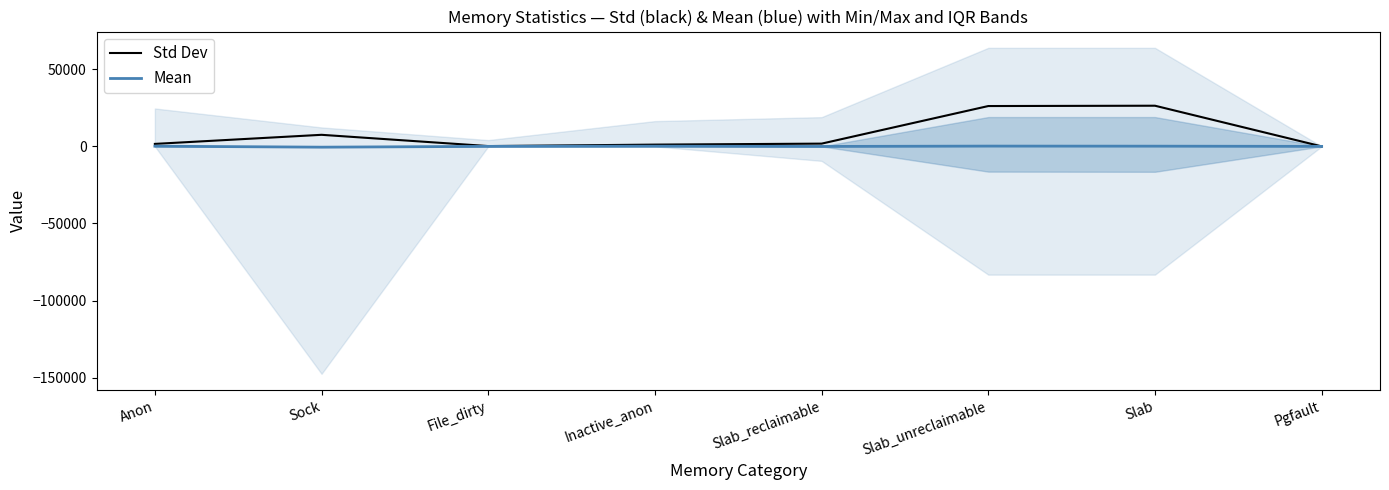

What is the label of the 2nd point from the right?

Slab